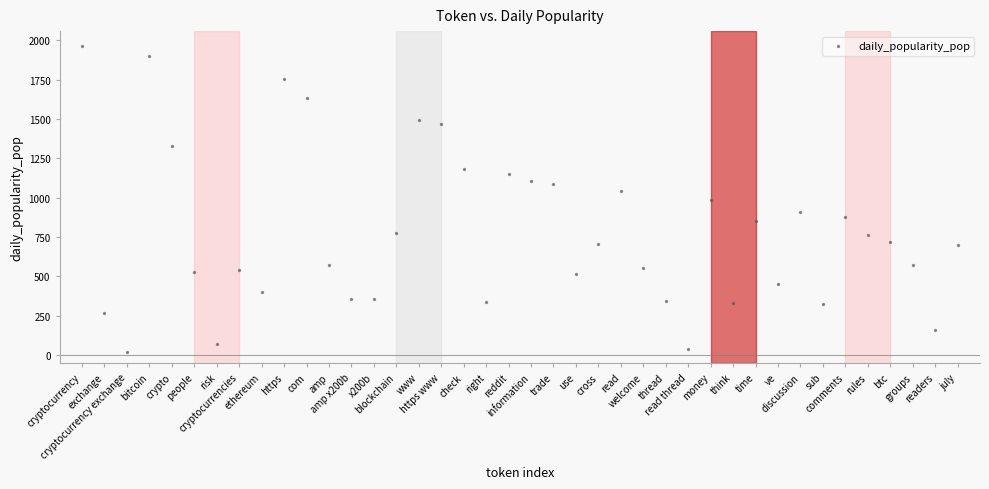

What is the range of Y values (max minus min)?

1938.8